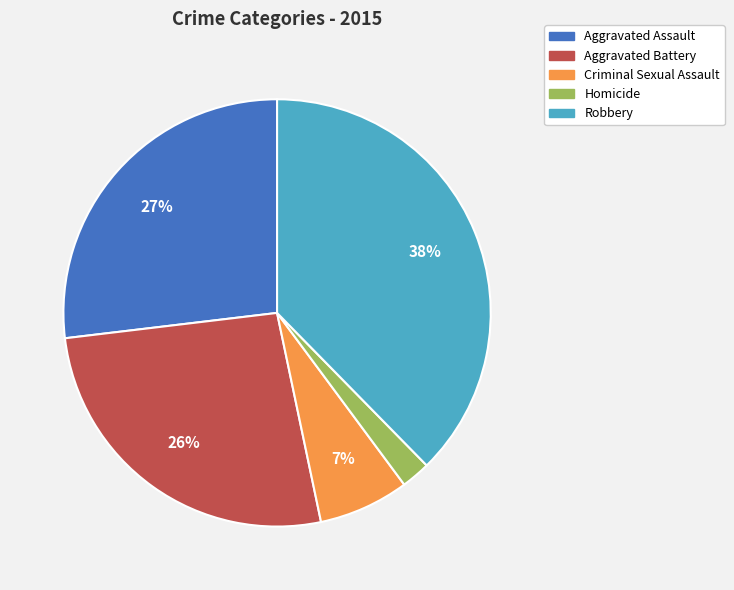

What is the largest slice in the pie chart?

Robbery